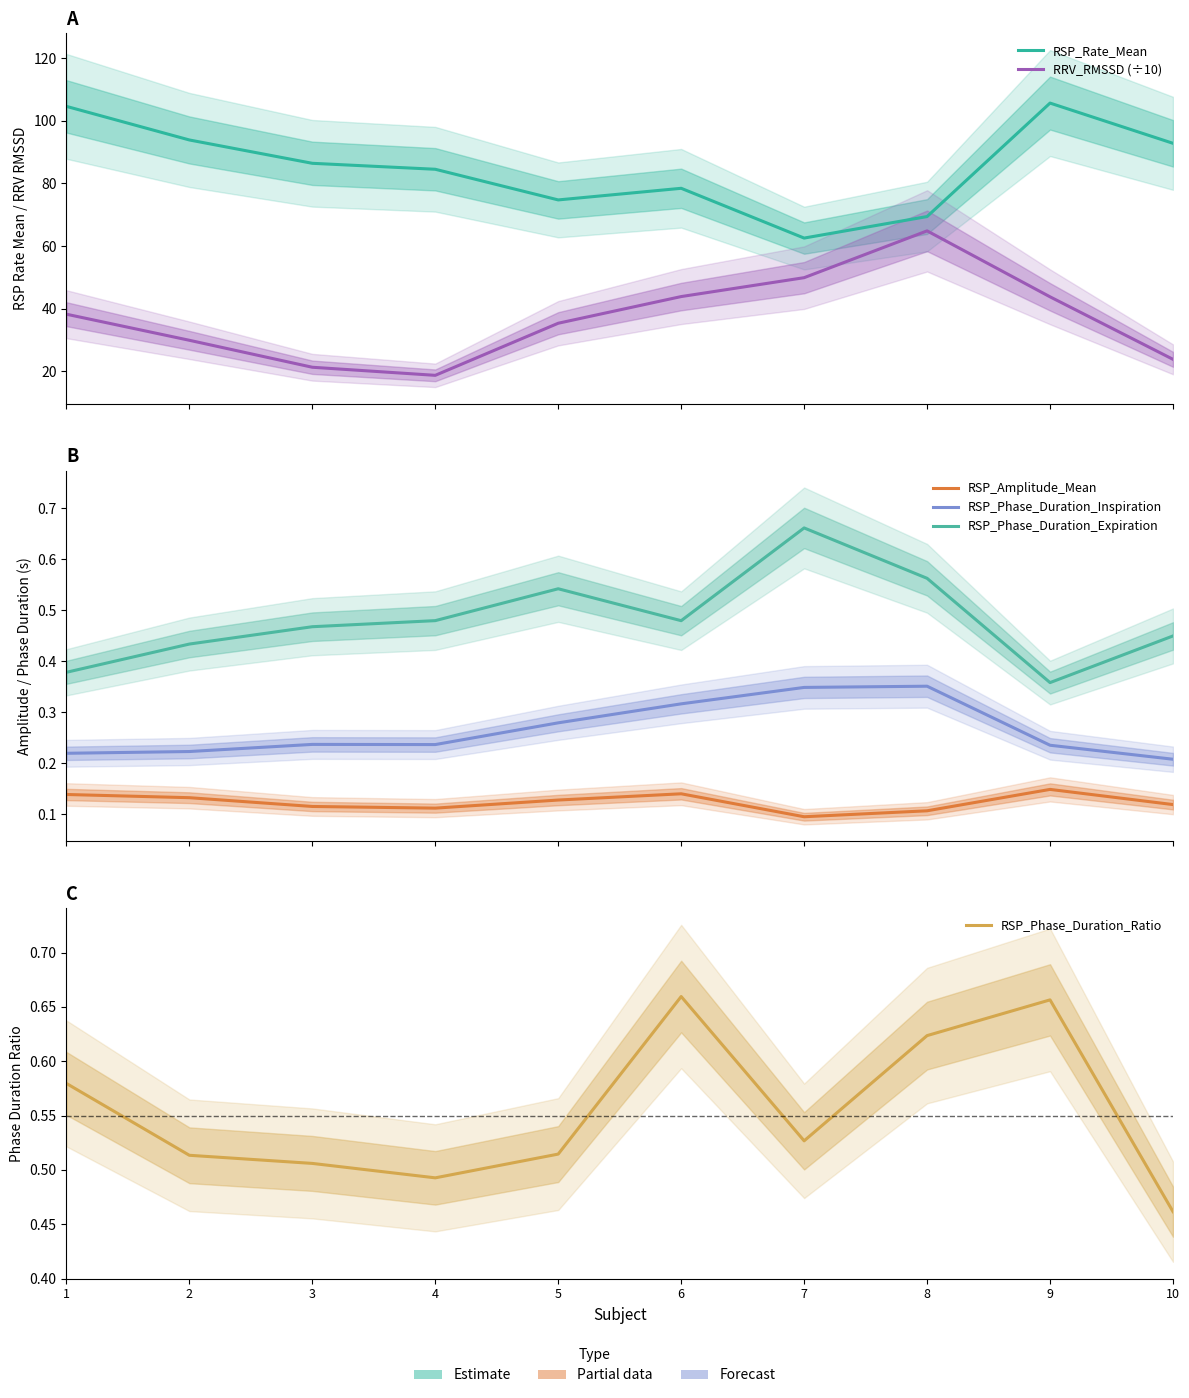

Which has a higher value, 5 or 2?

2